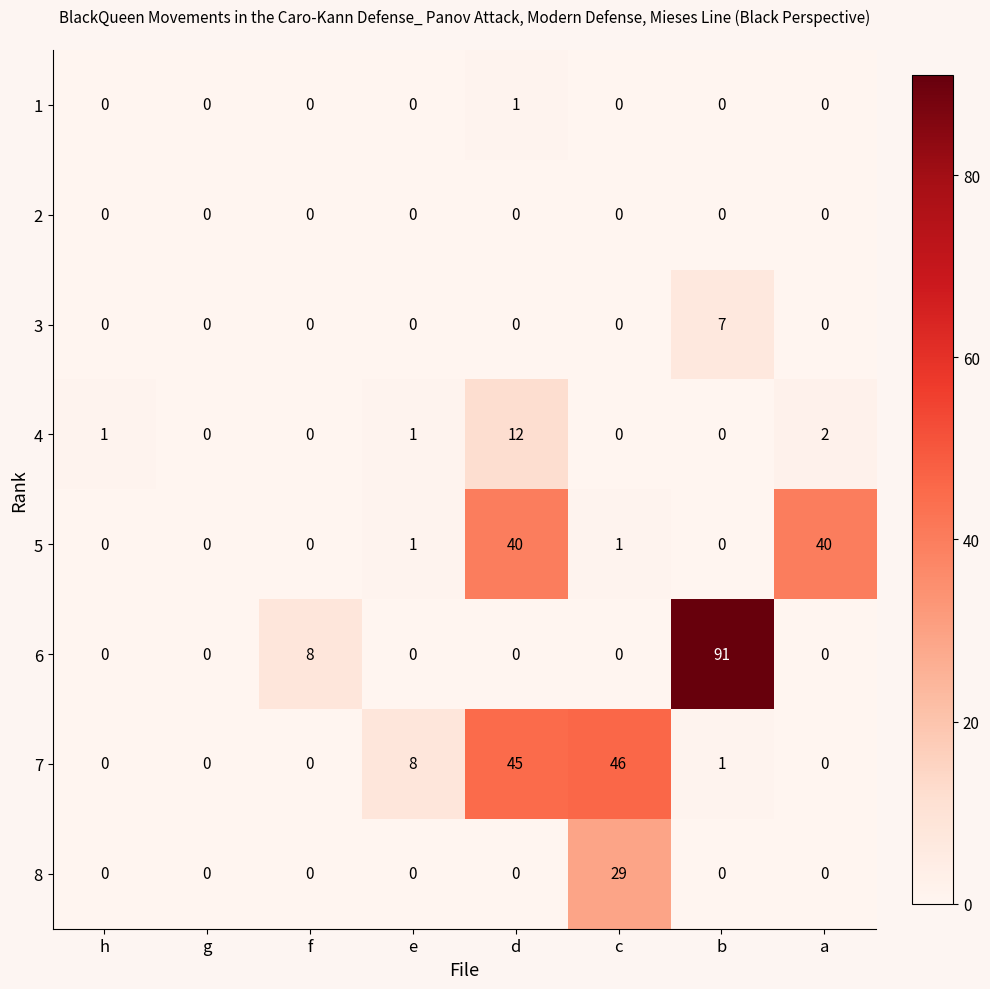

What is the difference between the second highest and minimum values in the 5 series?

40